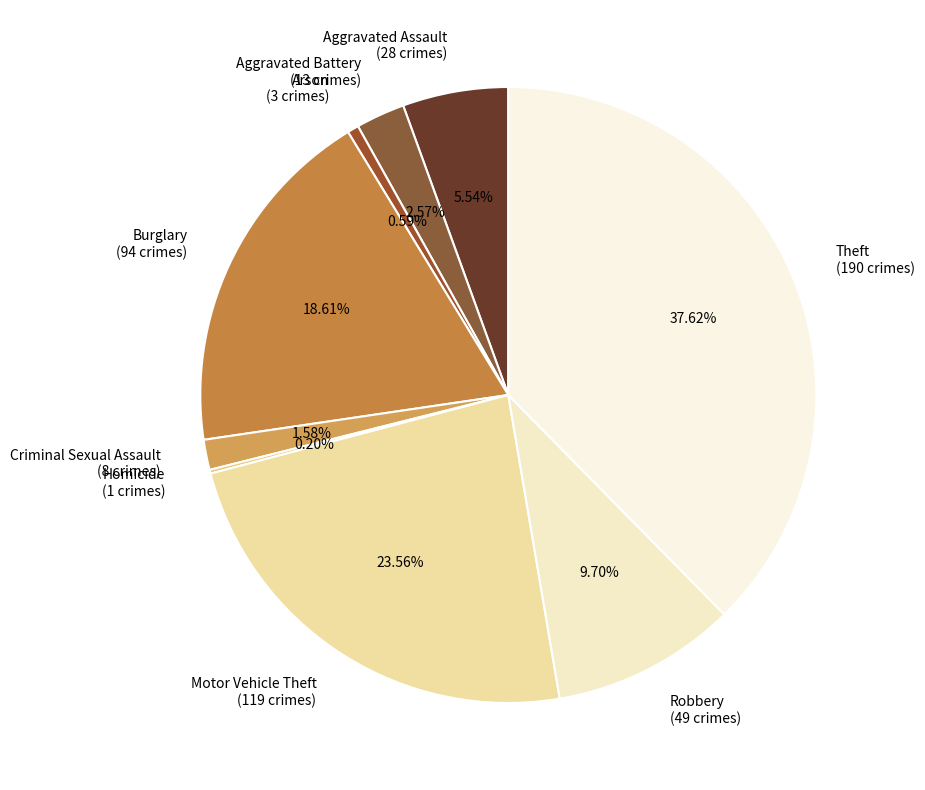

True or false: Aggravated Battery accounts for 3% of the total.

True